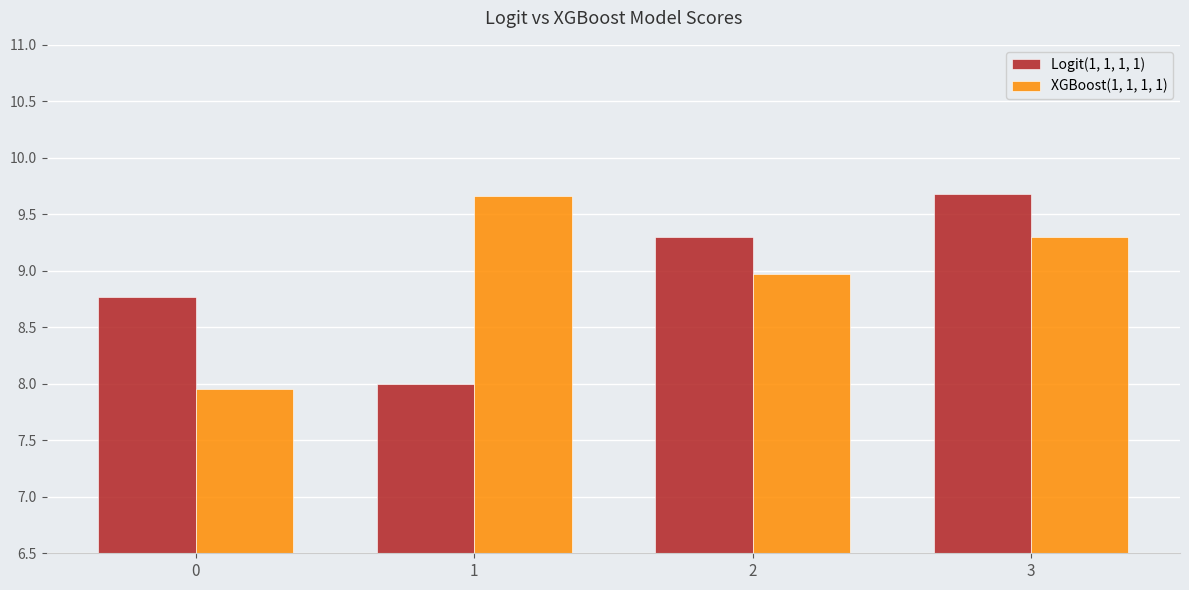

What is the value of the Logit(1, 1, 1, 1) bar at the 4th from the left?

9.7